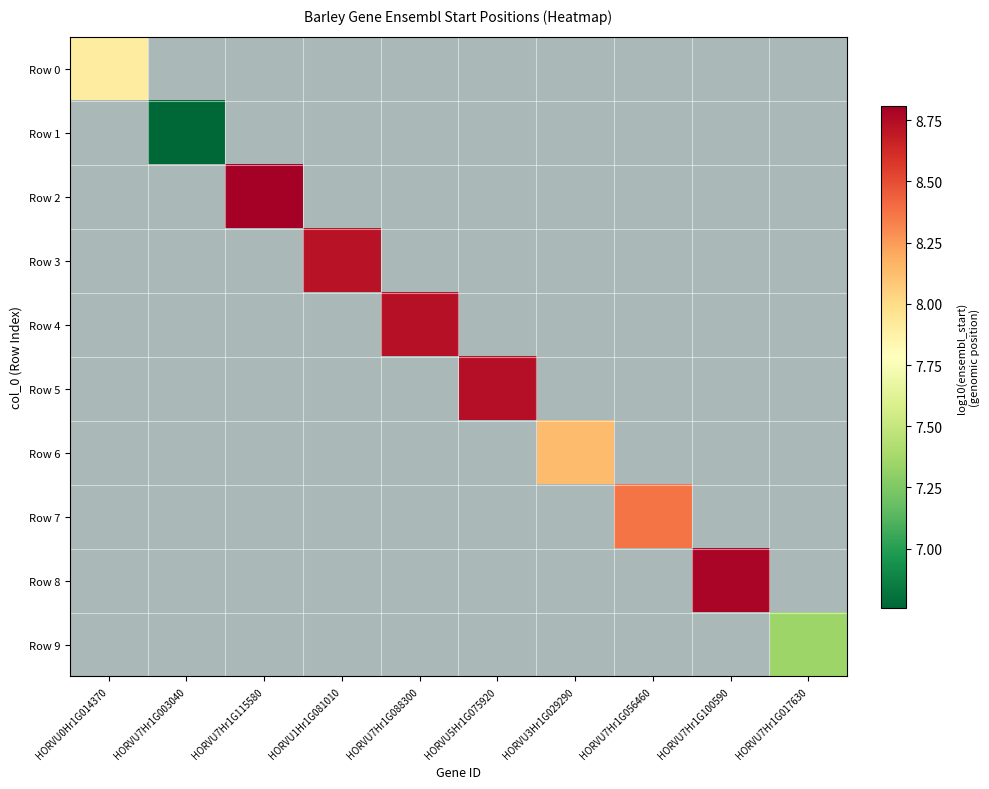

Between HORVU7Hr1G017630 and HORVU5Hr1G075920, which is larger?

HORVU5Hr1G075920